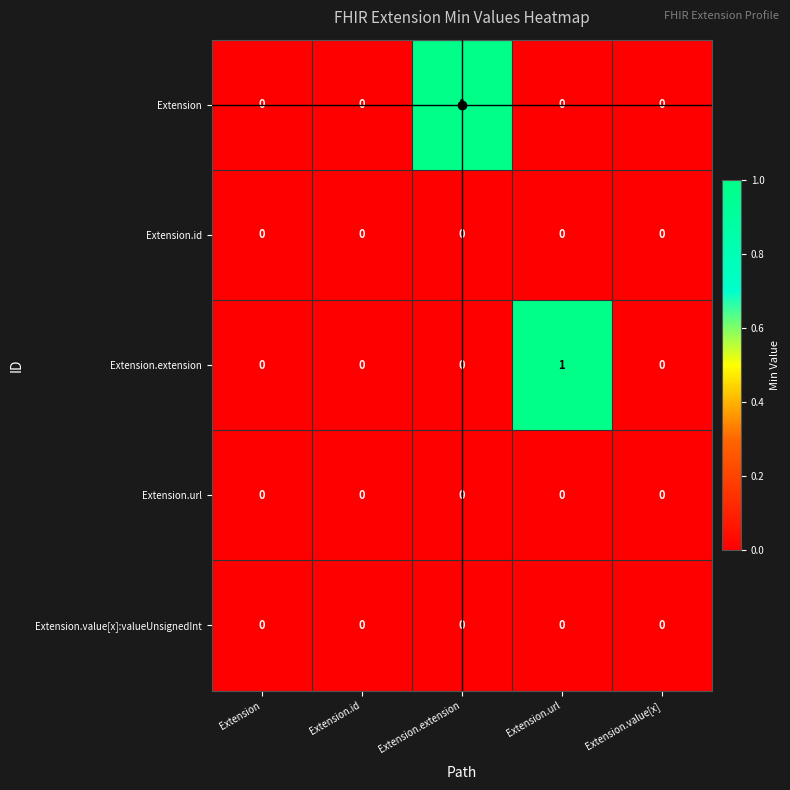

The Extension.id series shows 0 at Extension.id. True or false?

True